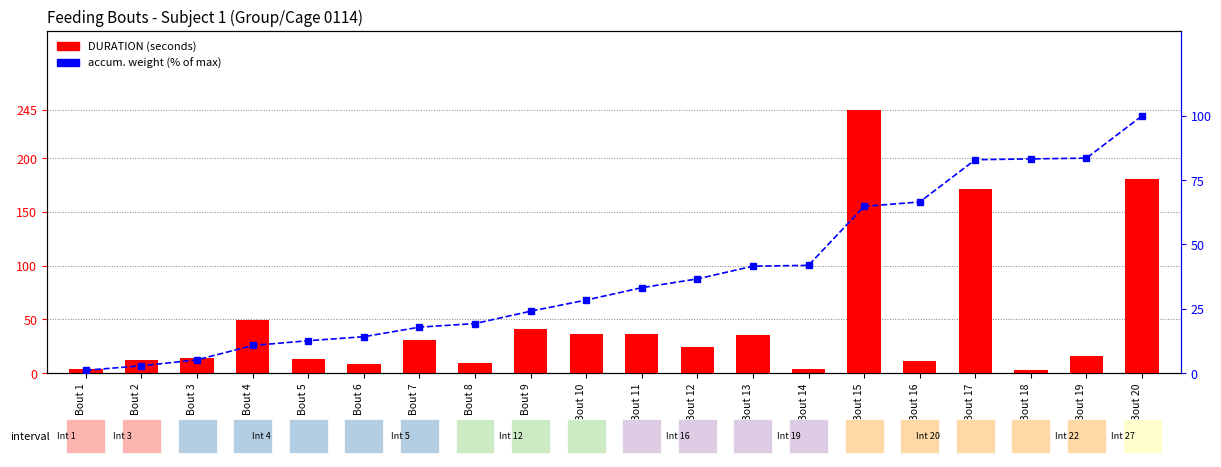

Reading right to left, transcribe all the data shown in this chart.

DURATION (seconds): Bout 20=181.0	Bout 19=16.0	Bout 18=3.0	Bout 17=171.0	Bout 16=11.0	Bout 15=245.0	Bout 14=4.0	Bout 13=35.0	Bout 12=24.0	Bout 11=36.0	Bout 10=36.0	Bout 9=41.0	Bout 8=9.0	Bout 7=31.0	Bout 6=8.0	Bout 5=13.0	Bout 4=49.0	Bout 3=14.0	Bout 2=12.0	Bout 1=4.0
accum. weight (% of max): Bout 20=100.0	Bout 19=83.6	Bout 18=83.3	Bout 17=82.9	Bout 16=66.5	Bout 15=64.8	Bout 14=41.9	Bout 13=41.6	Bout 12=36.6	Bout 11=33.2	Bout 10=28.4	Bout 9=24.0	Bout 8=19.2	Bout 7=17.8	Bout 6=14.1	Bout 5=12.6	Bout 4=10.7	Bout 3=5.1	Bout 2=2.8	Bout 1=1.1